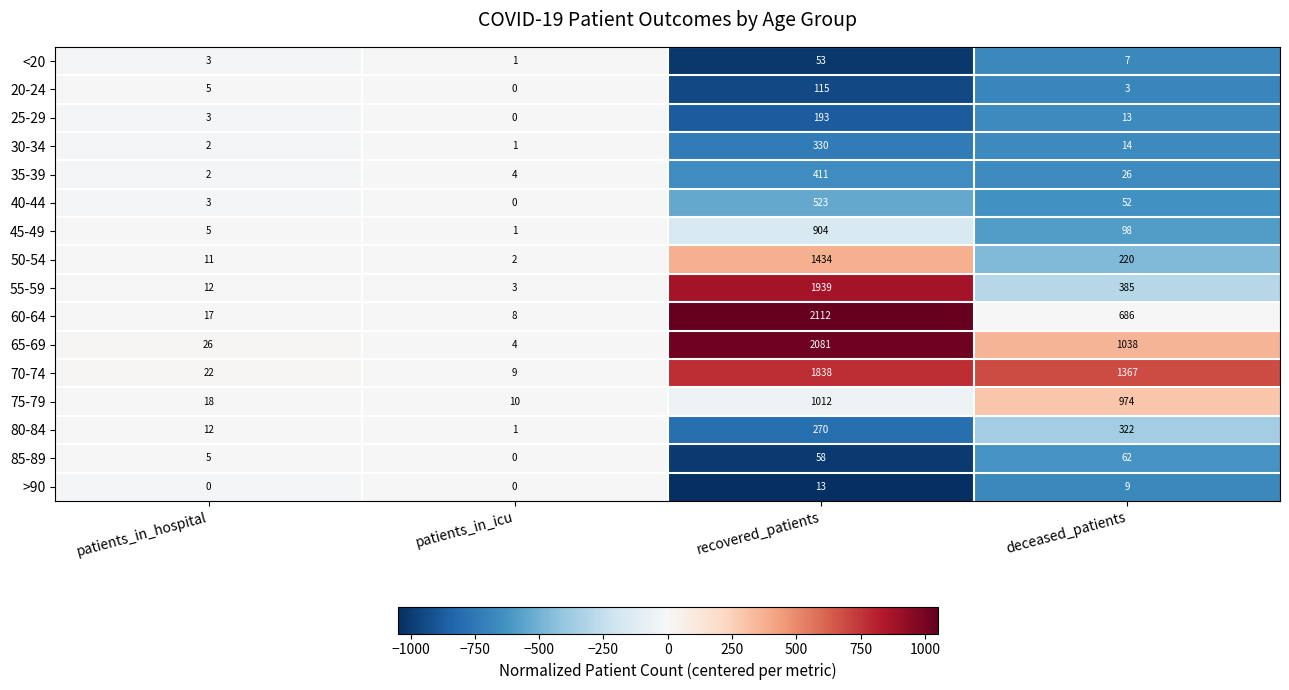

At which label is 20-24 closest to 57?

patients_in_hospital